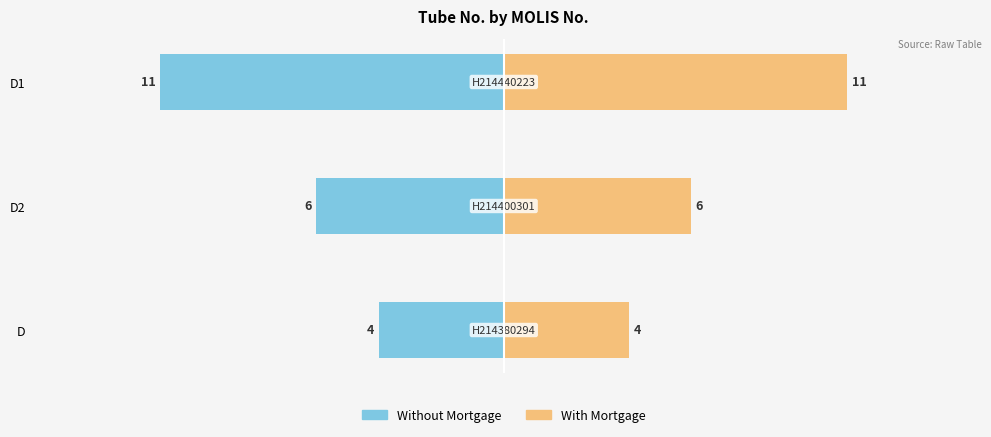

How many data points in With Mortgage are above 6?

1